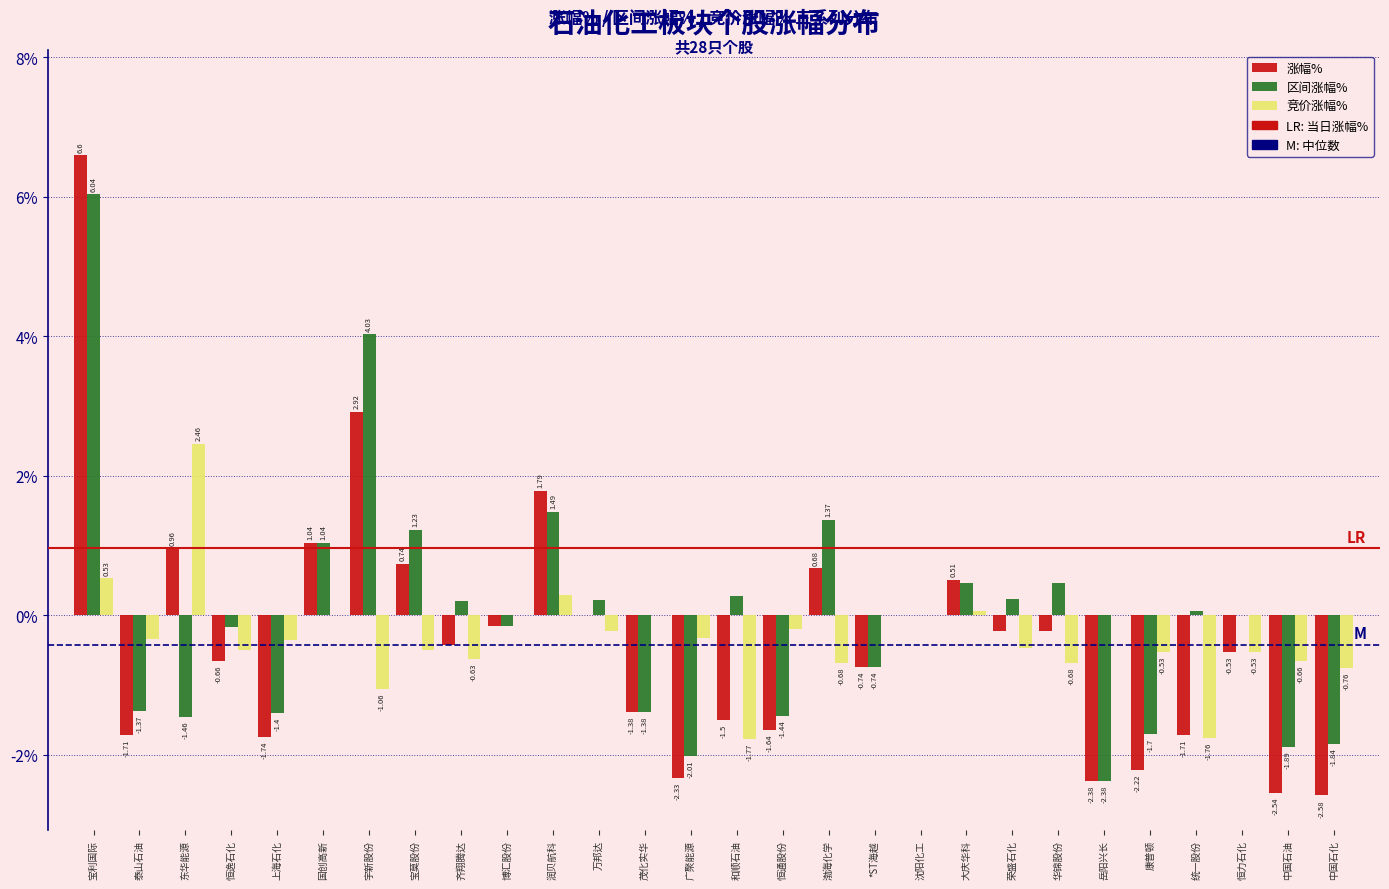

What is the sum of all 竞价涨幅% values?

-8.6